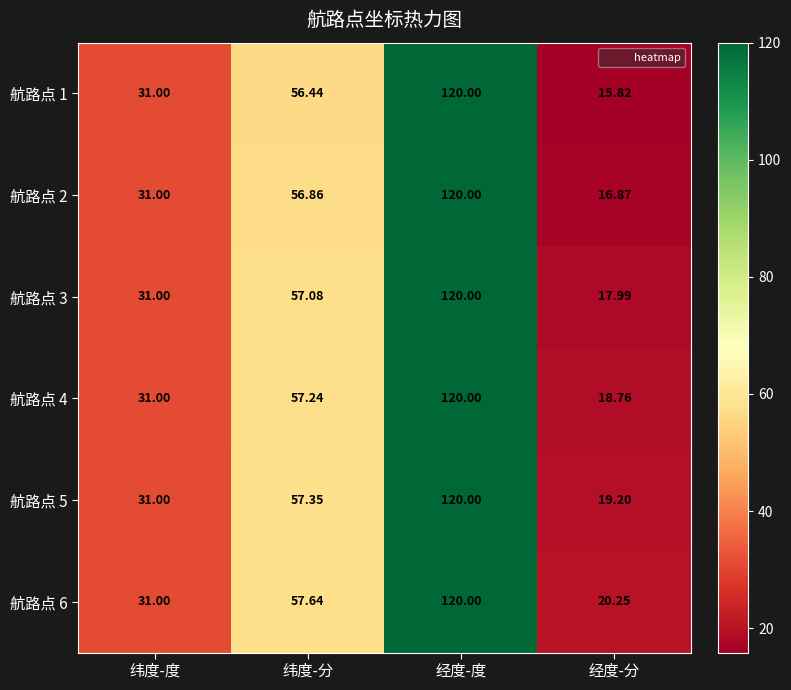

Which category has the highest value in the 航路点 1 series?

经度-度